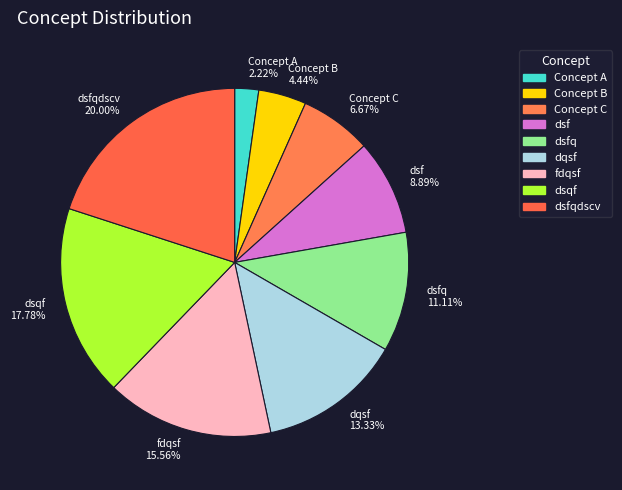

What is the ratio of the value at dsqf to the value at Concept A?

8.0